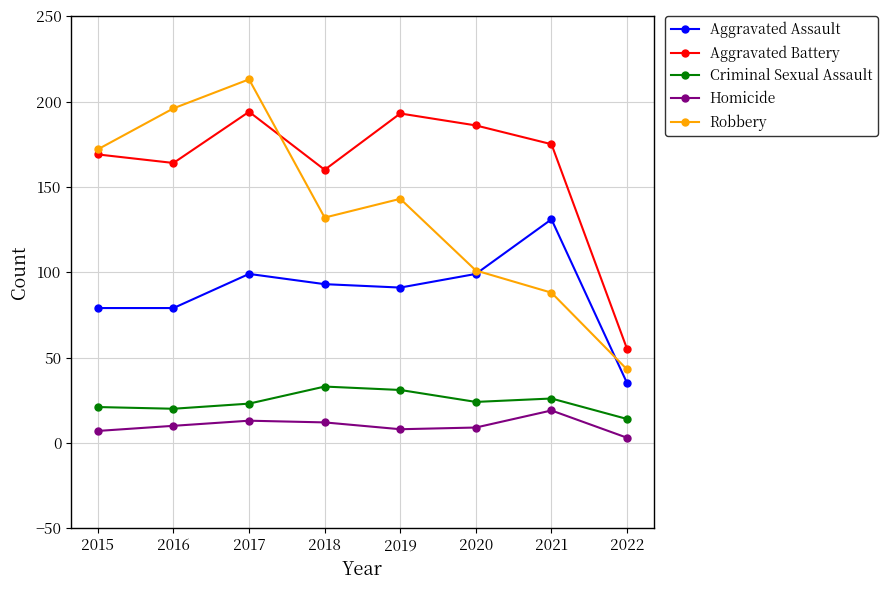

The Aggravated Battery series shows 67 at 2017. True or false?

False